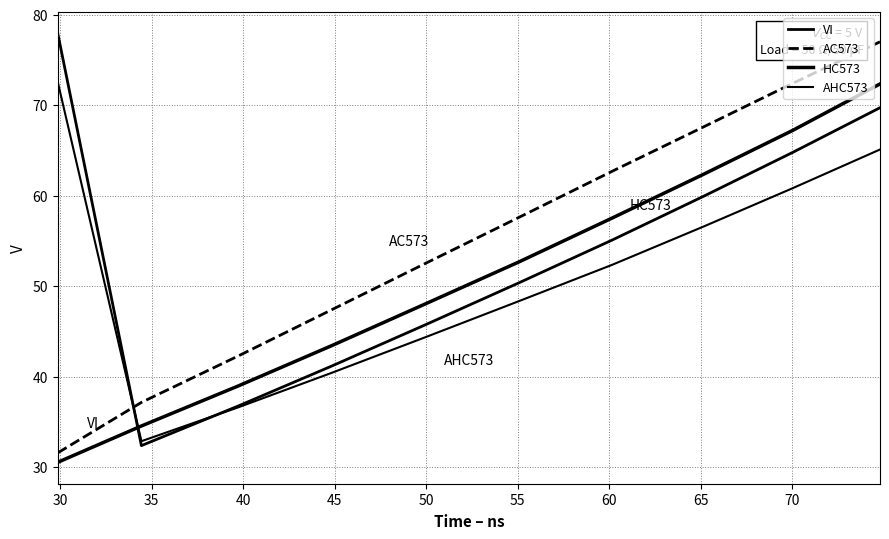

List the series in order of their peak value, lowest first.

HC573, AHC573, AC573, VI